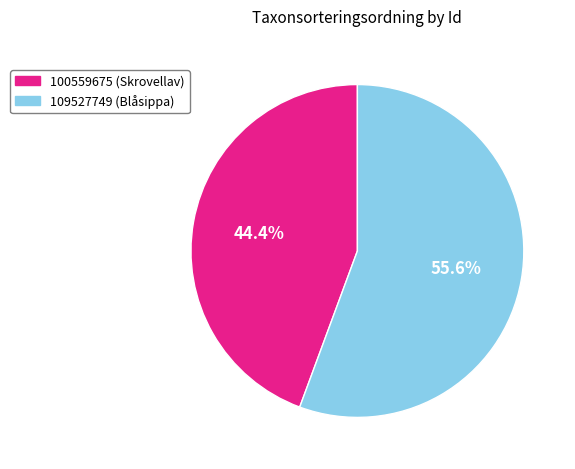

To the nearest percent, what is the difference between the 109527749 and 100559675 slice percentages?

11%